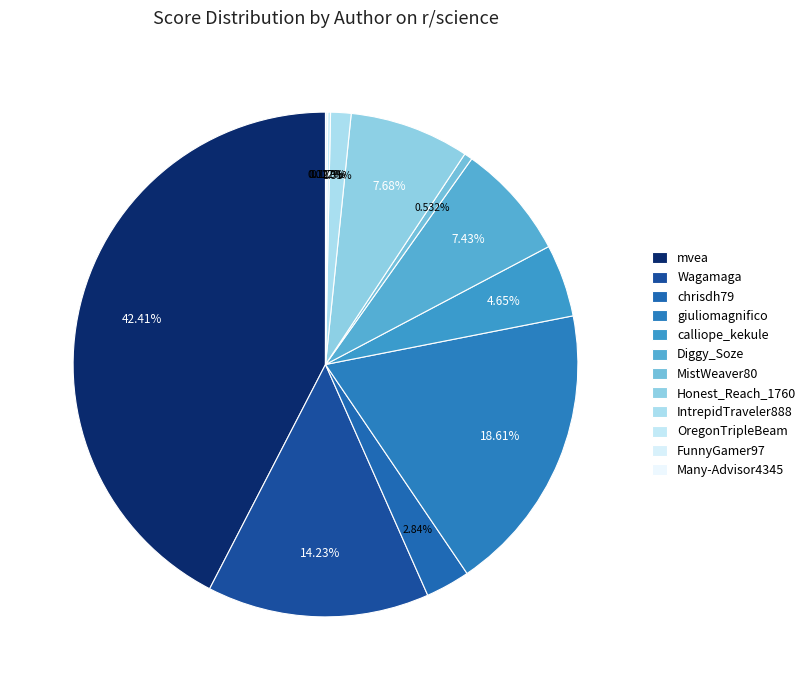

To the nearest percent, what is the difference between the largest and smallest slice percentages?

42%